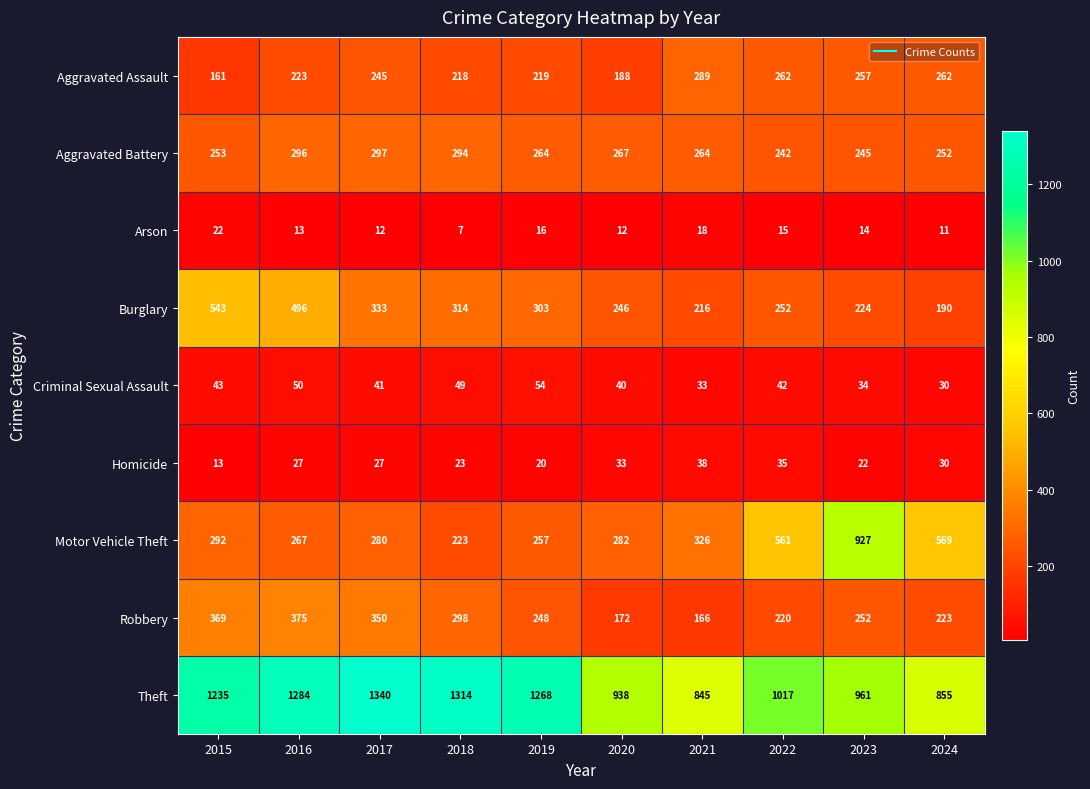

At which label does Aggravated Battery first exceed 264?

2016